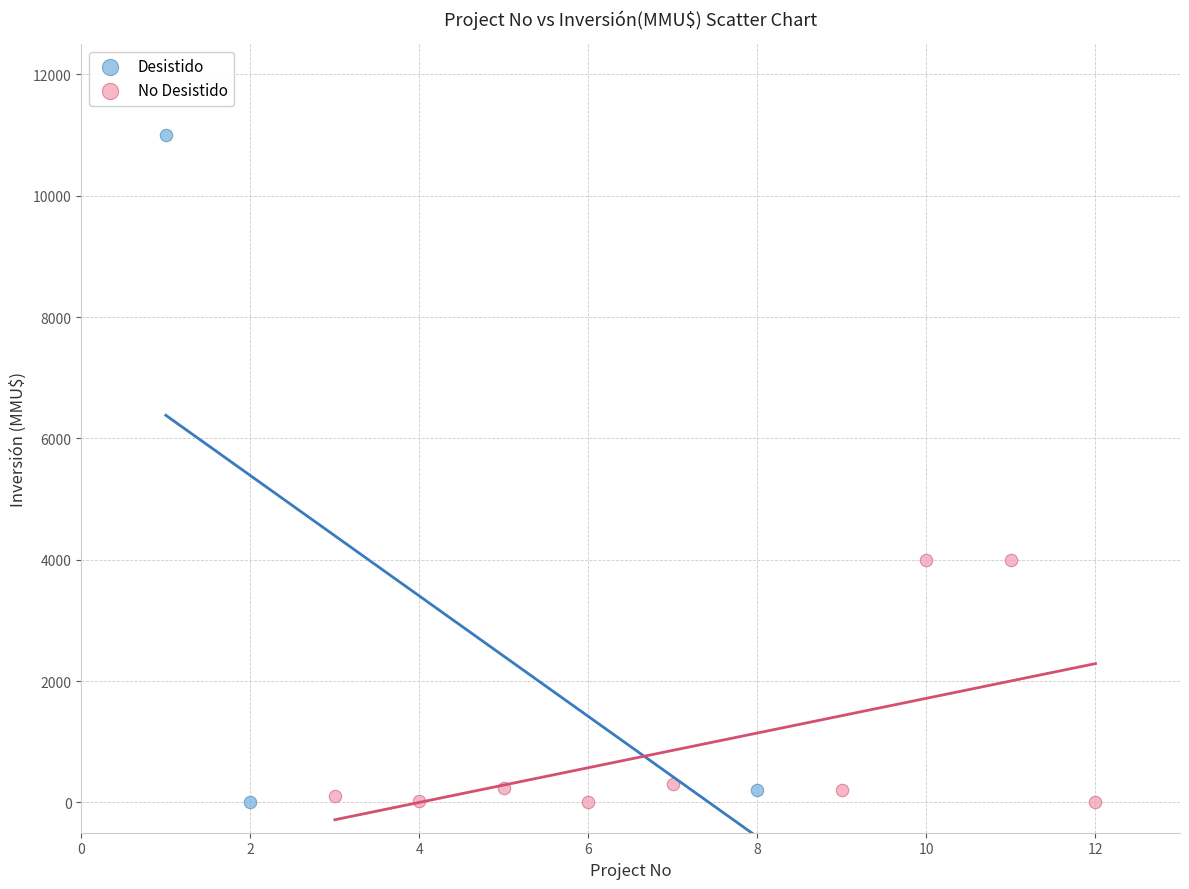

Which series reaches the maximum Y coordinate?

Desistido